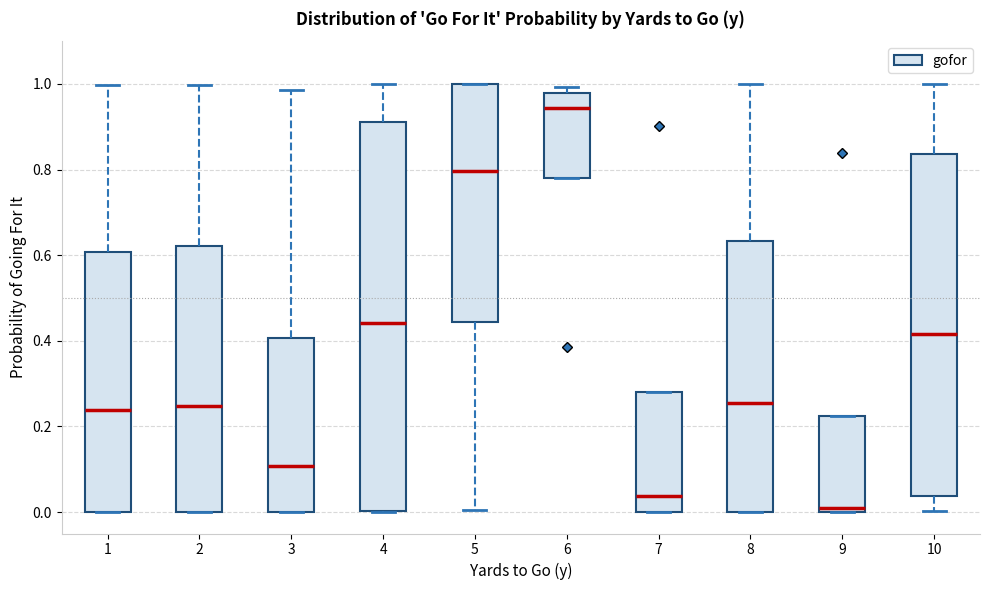

Reading left to right, transcribe this box plot: for each box, give where its median line is, the range the box spans, and where its two whiskers end, as read against the y-axis. The values are not printed on the chart, so give them approximately, as read against the axis.

1: median 0.24, box 0.00 to 0.60, whiskers 0.00 to 1.00
2: median 0.24, box 0.00 to 0.62, whiskers 0.00 to 1.00
3: median 0.10, box 0.00 to 0.40, whiskers 0.00 to 0.98
4: median 0.44, box 0.00 to 0.92, whiskers 0.00 to 1.00
5: median 0.80, box 0.44 to 1.00, whiskers 0.00 to 1.00
6: median 0.94, box 0.78 to 0.98, whiskers 0.78 to 1.00
7: median 0.04, box 0.00 to 0.28, whiskers 0.00 to 0.28
8: median 0.26, box 0.00 to 0.64, whiskers 0.00 to 1.00
9: median 0.02, box 0.00 to 0.22, whiskers 0.00 to 0.22
10: median 0.42, box 0.04 to 0.84, whiskers 0.00 to 1.00